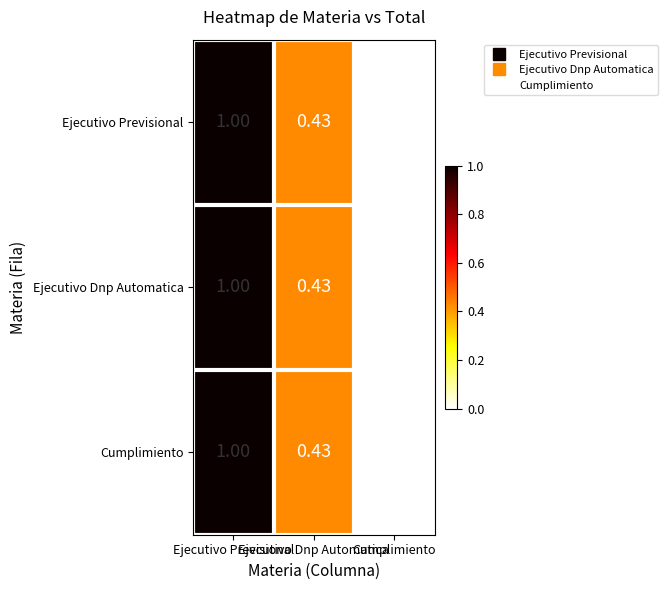

Count the number of categories in the chart.

3